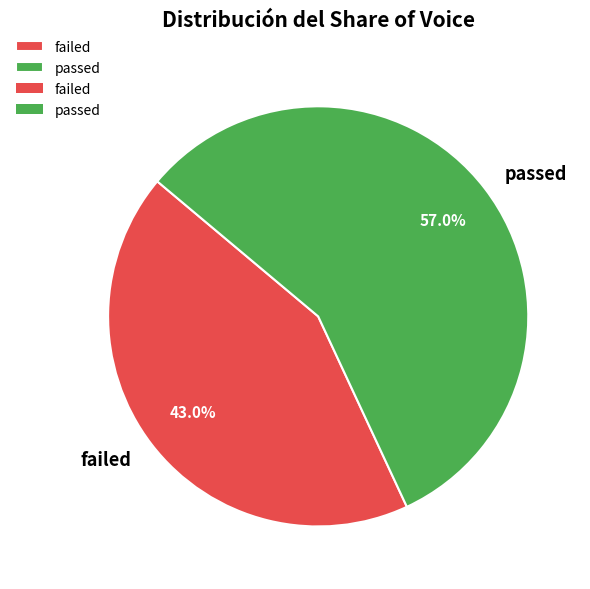

Combined, do failed and passed account for over 50%?

Yes